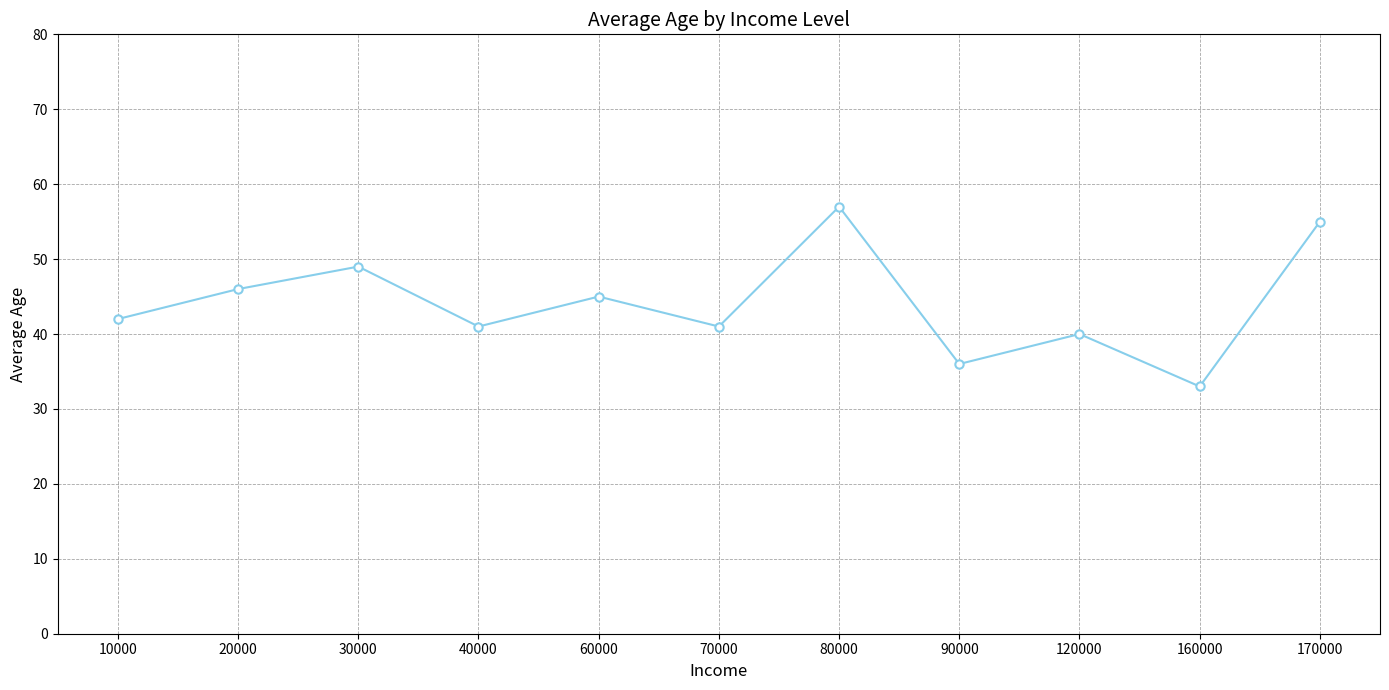

What is the minimum value shown in the chart?

33